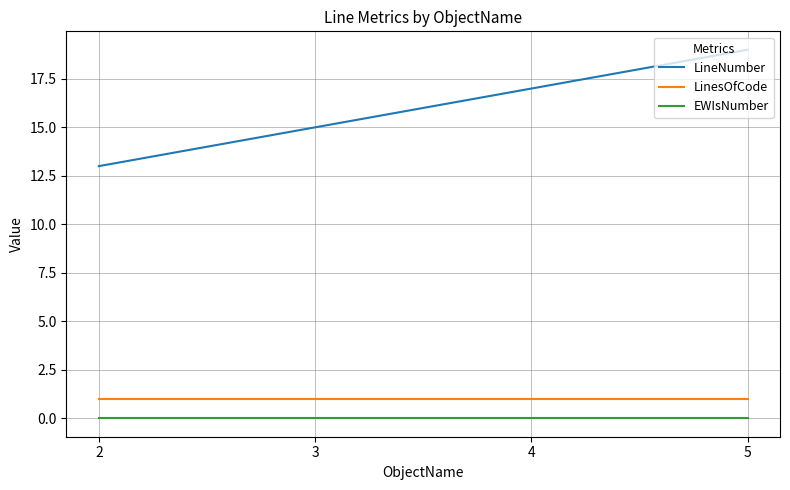

Rank the categories by LineNumber value from lowest to highest.

2, 3, 4, 5